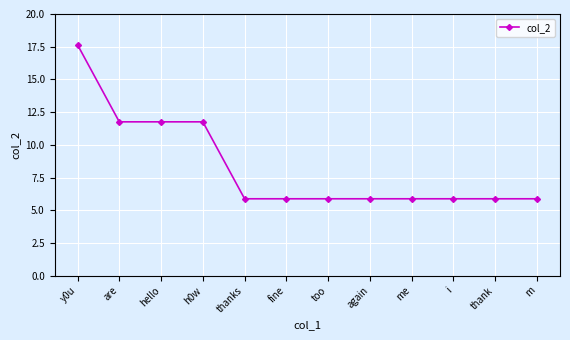

What is the average value?

8.3